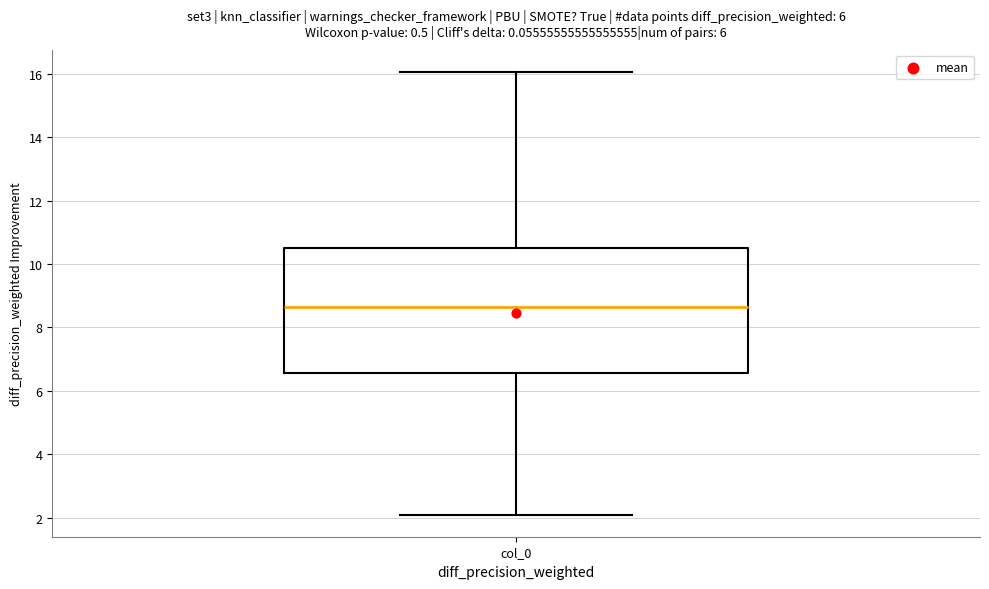

Where is the upper edge of the box for col_0 on the y-axis? The values are not printed on the chart, so give them approximately, as read against the axis.

10.4